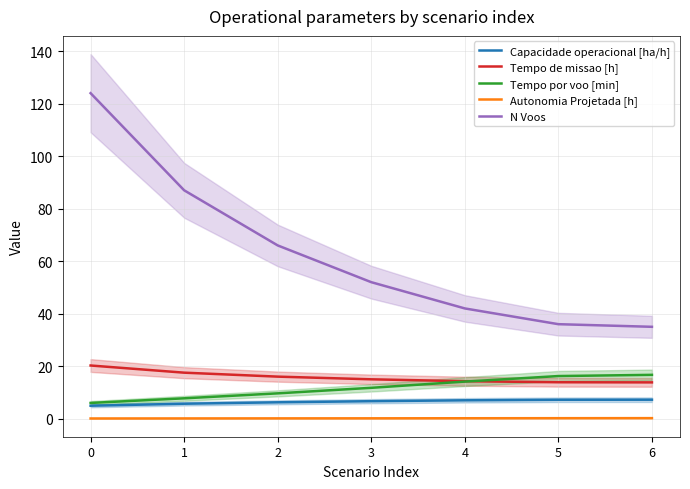

How many data points in Tempo por voo [min] are above 11?

4